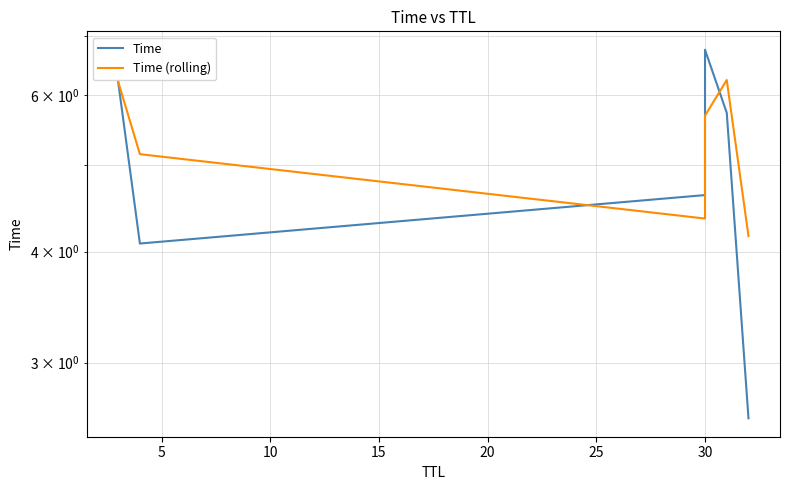

Which series has the largest total across all categories?

Time (rolling)